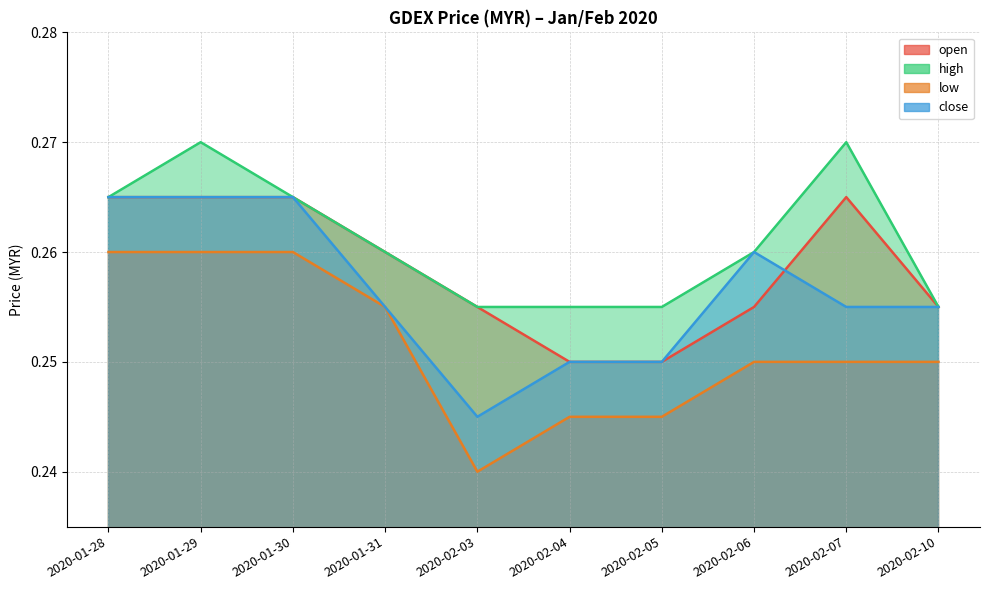

List the series in order of their overall mean, highest first.

high, open, close, low